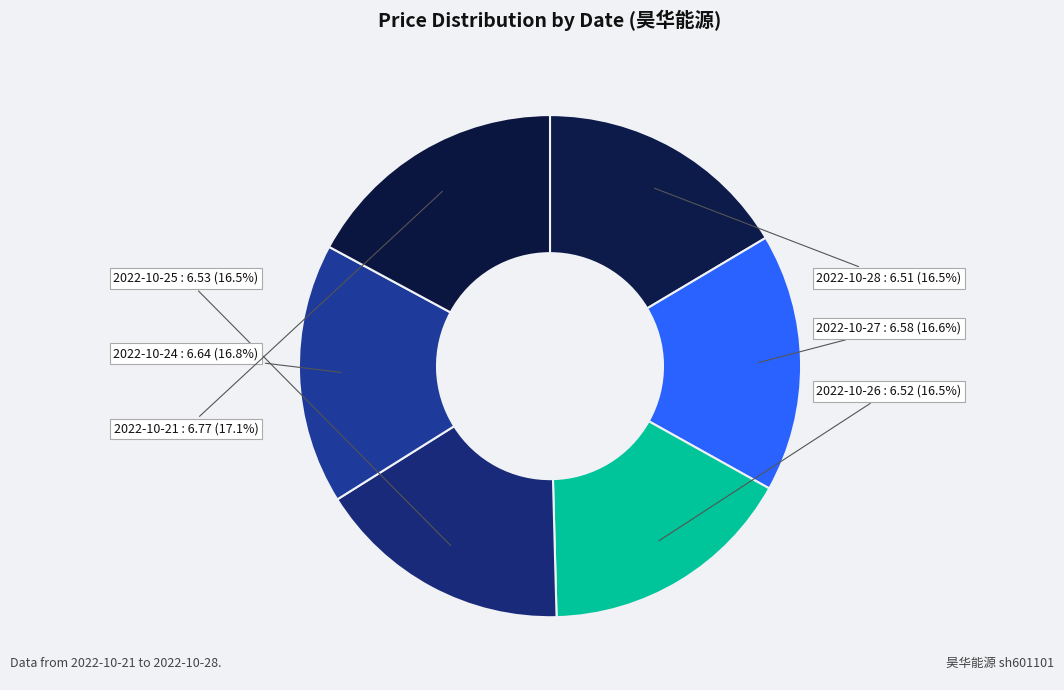

What percentage is NOT represented by 2022-10-26?

83.5%